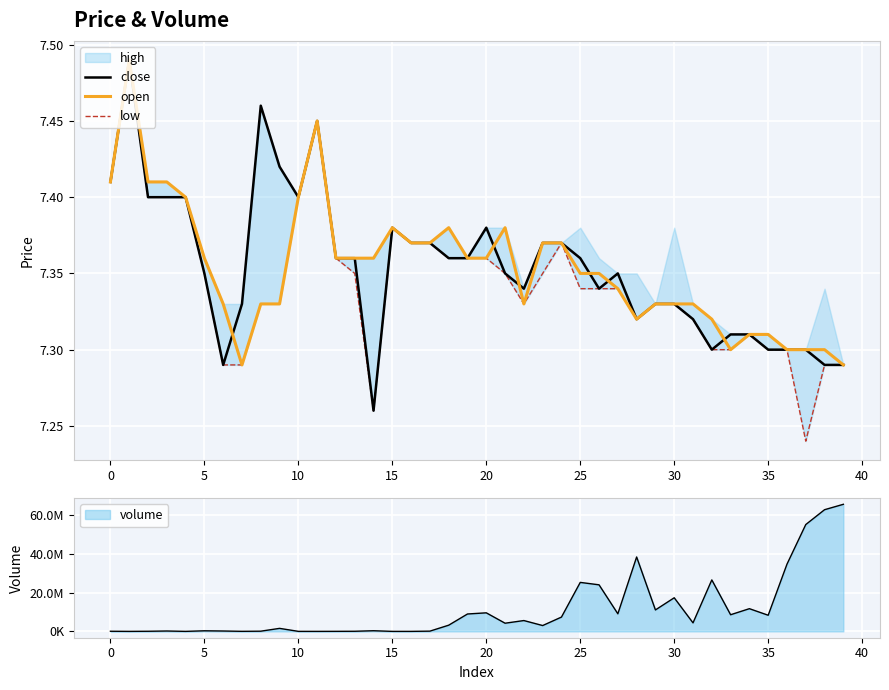

Which series ends up on top after the final intersection of open and close?

close